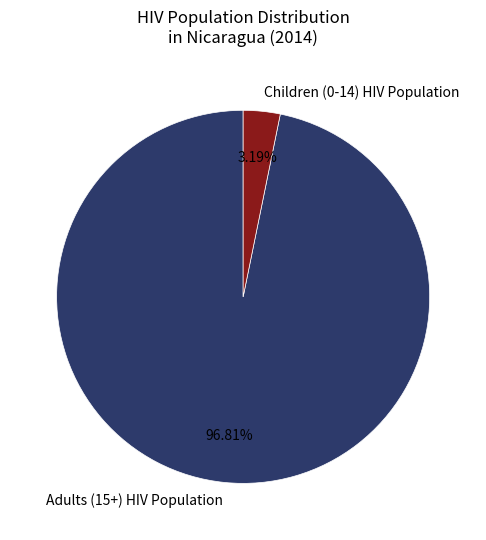

Which has a higher value, Adults (15+) HIV Population or Children (0-14) HIV Population?

Adults (15+) HIV Population